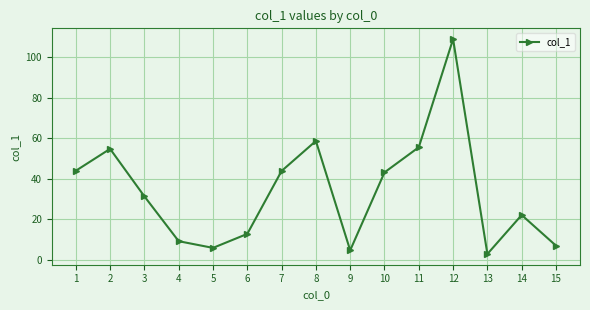

What is the value of the 12th point from the left?

108.8